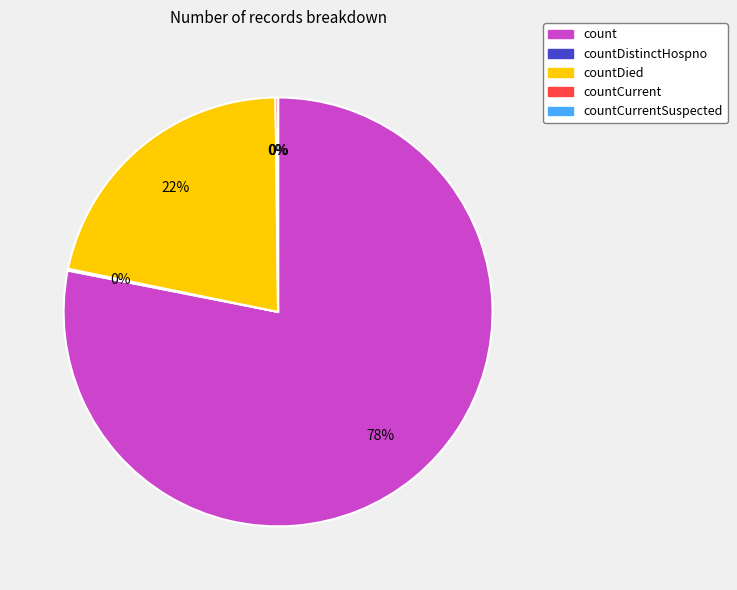

How many segments does this pie chart have?

5